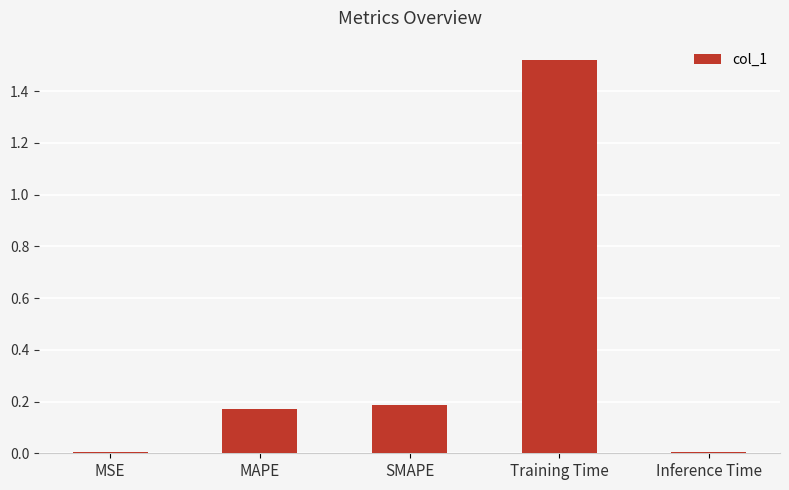

Which label corresponds to the largest value in the chart?

Training Time